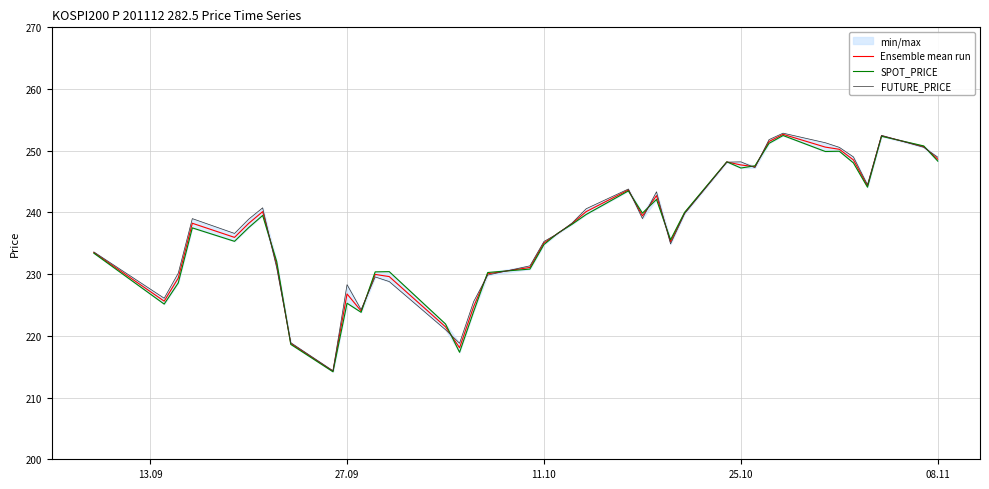

How many series are shown in this chart?

3